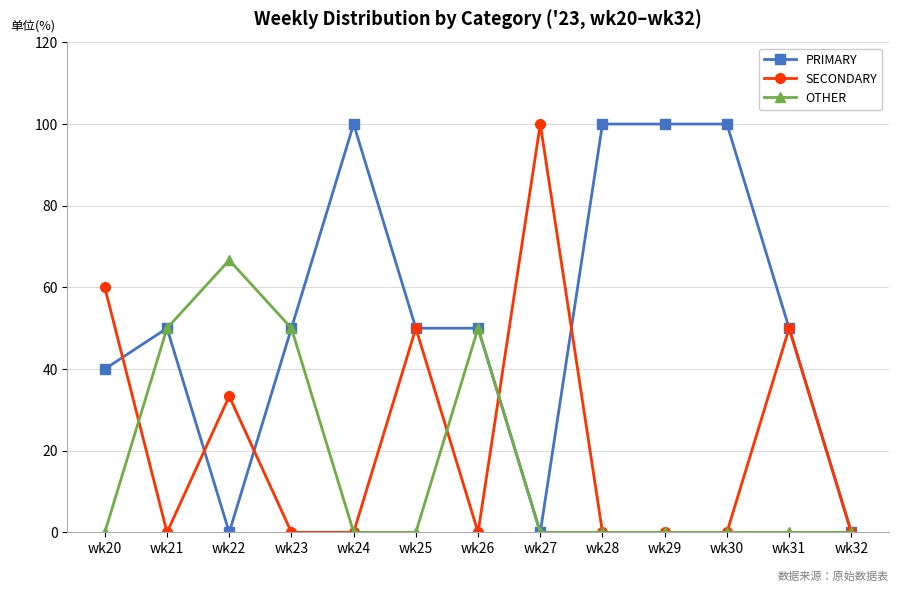

What is the spread (max minus min) of values at wk31?

50.0